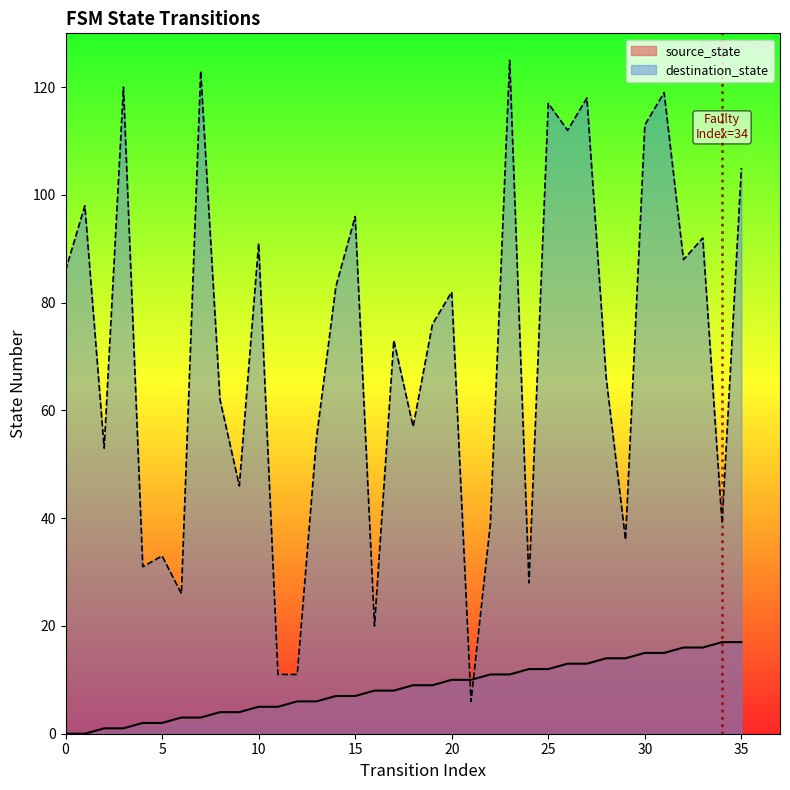

What is the difference between the second highest and second lowest values in the destination_state series?

112